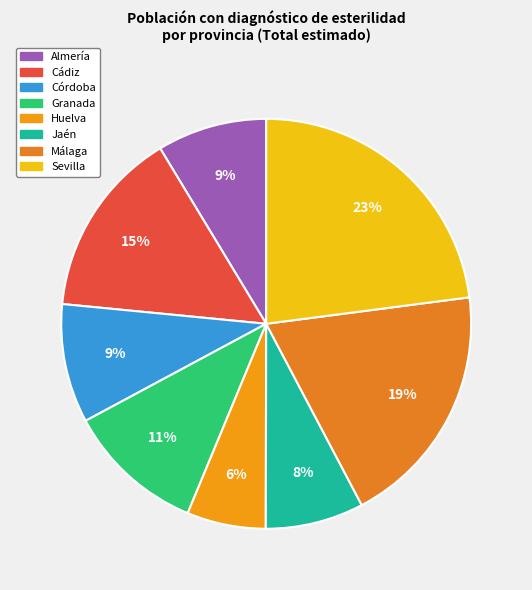

What percentage do Almería and Huelva together represent?

14.9%